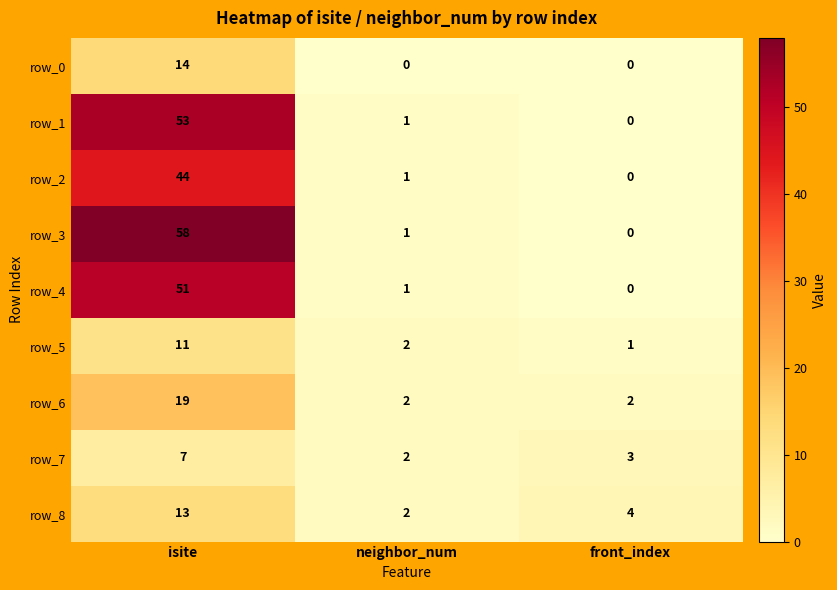

What is the highest value of the row_5 series?

11